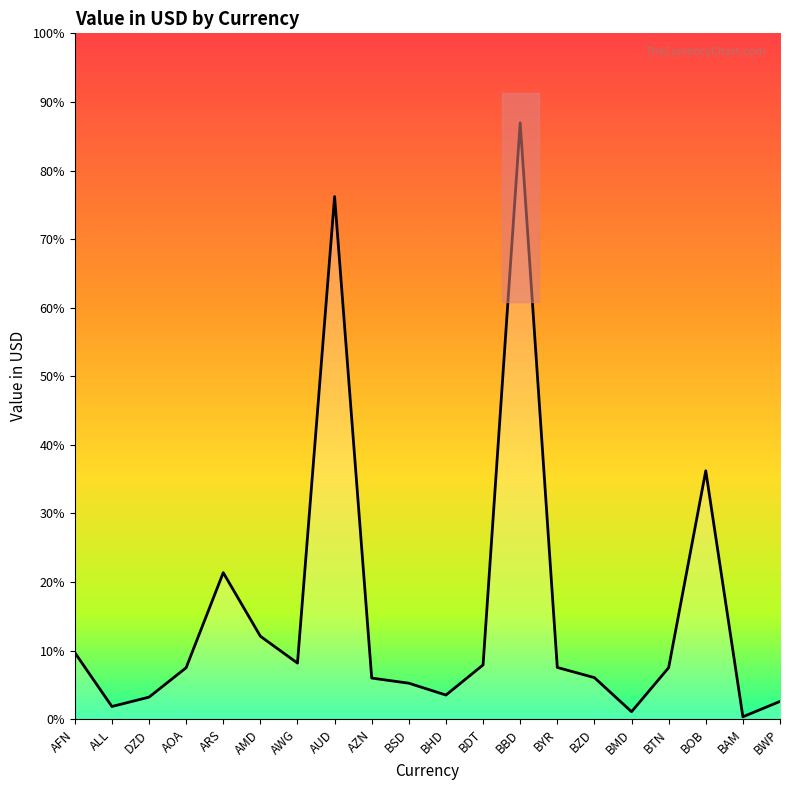

What is the label of the 12th point from the left?

BDT